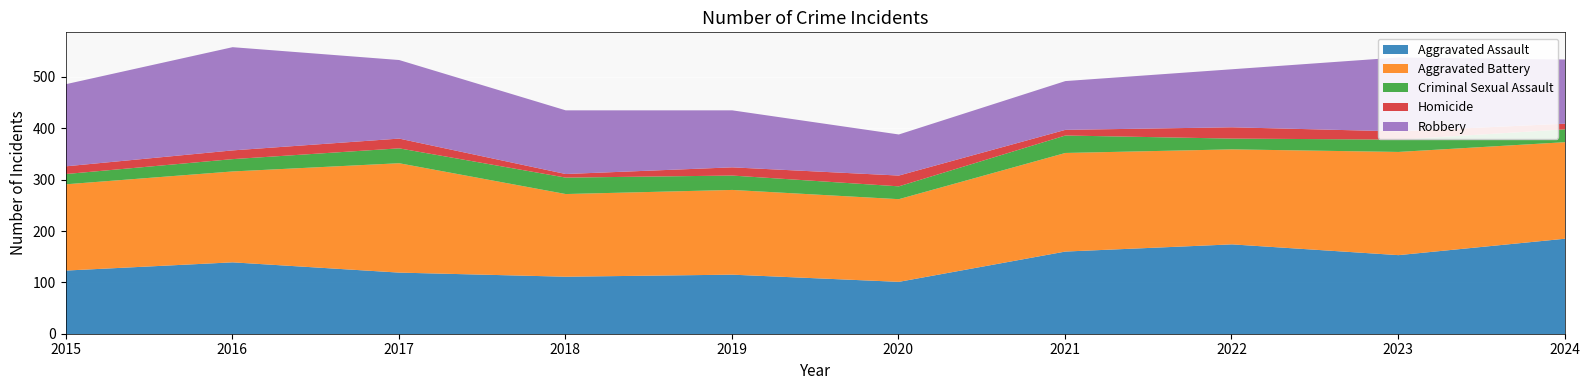

Is it true that Criminal Sexual Assault equals 24 at 2016?

True